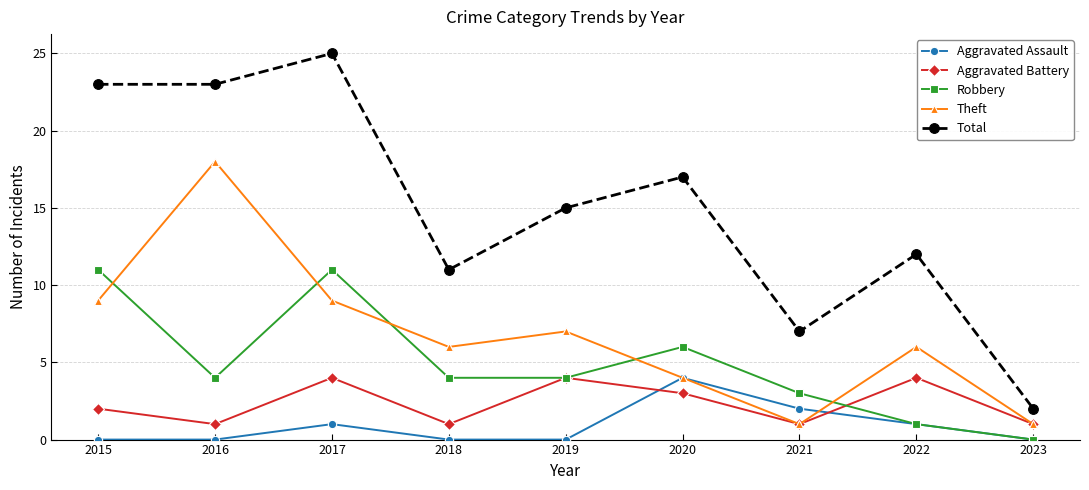

Which series has the largest total across all categories?

Total